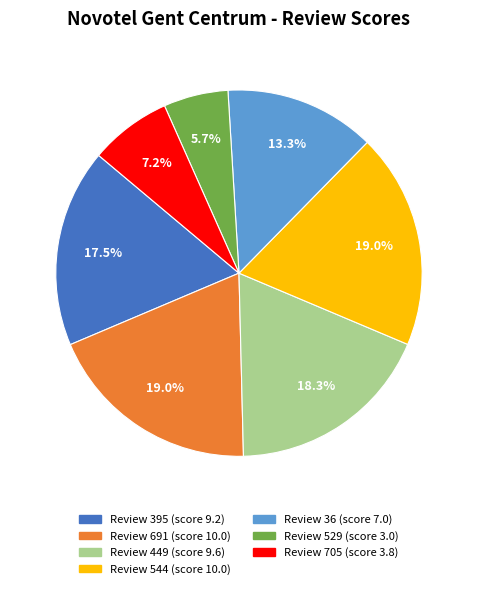

Does any single category account for the majority?

No